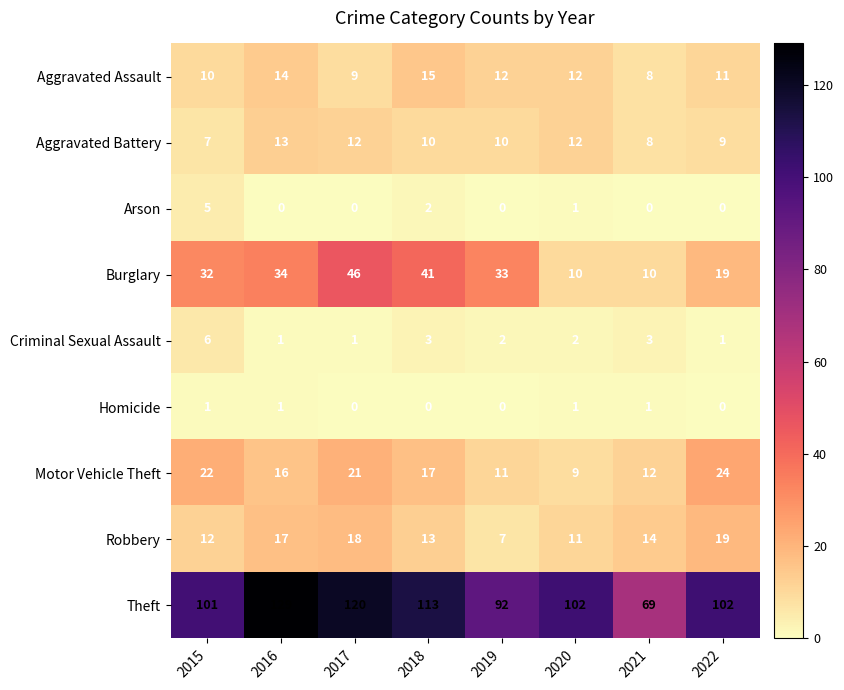

True or false: Arson has a value of 2 at 2016.

False